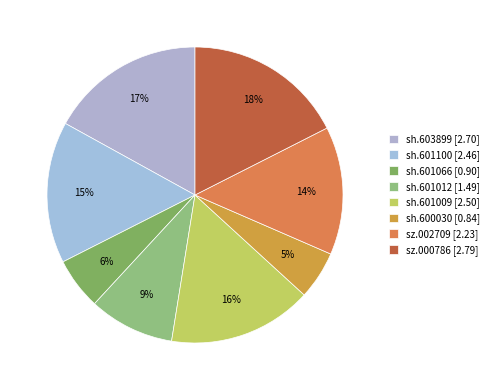

What percentage is the sh.600030 slice, to the nearest percent?

5%